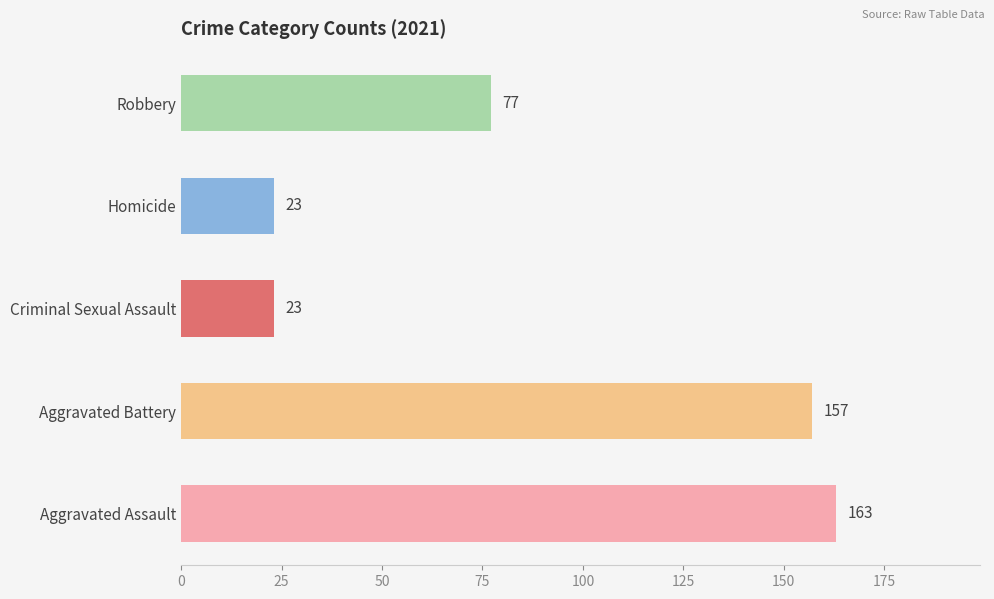

What is the difference between the values at Aggravated Assault and Robbery?

86